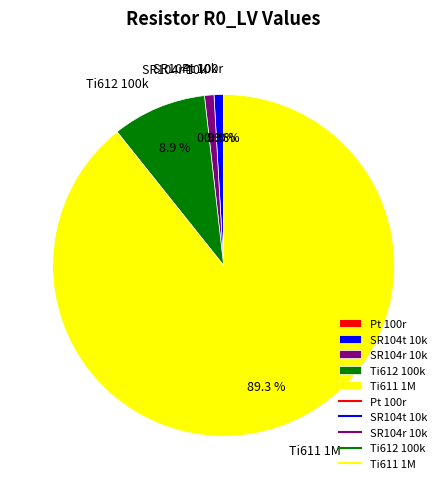

Is the sum of Ti611 1M and SR104t 10k greater than half?

Yes